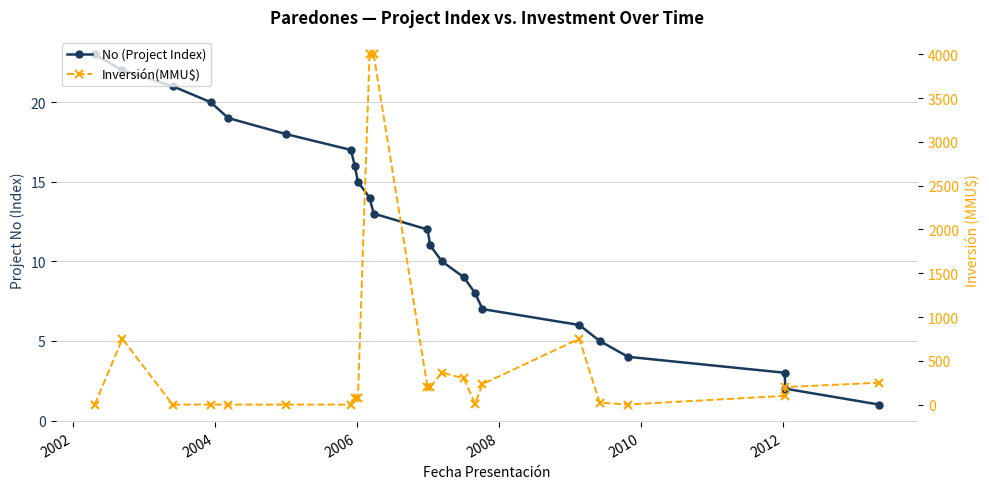

Does the chart have visible grid lines?

Yes